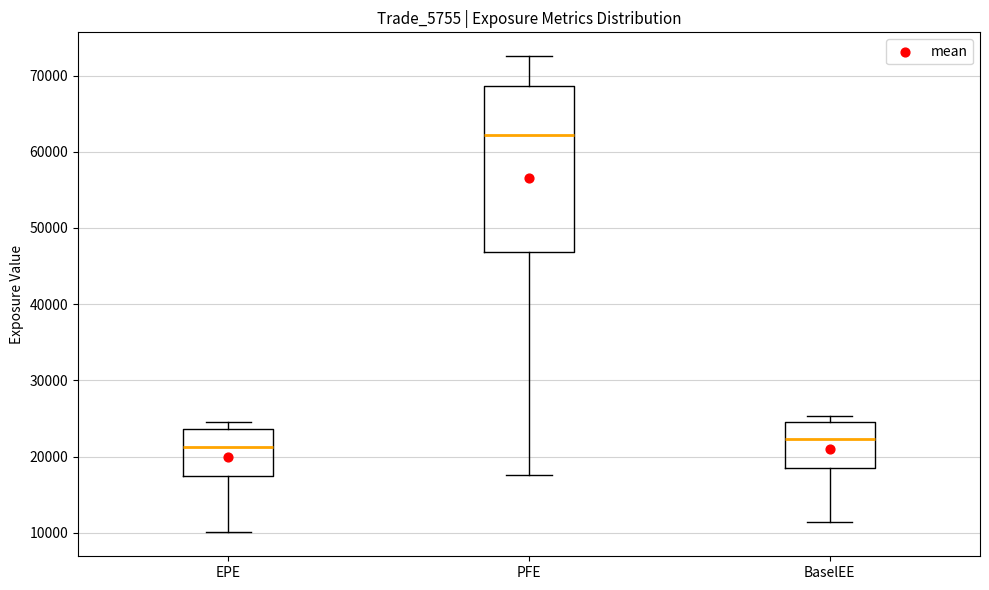

Where is the lower edge of the box for PFE on the y-axis? The values are not printed on the chart, so give them approximately, as read against the axis.

47000